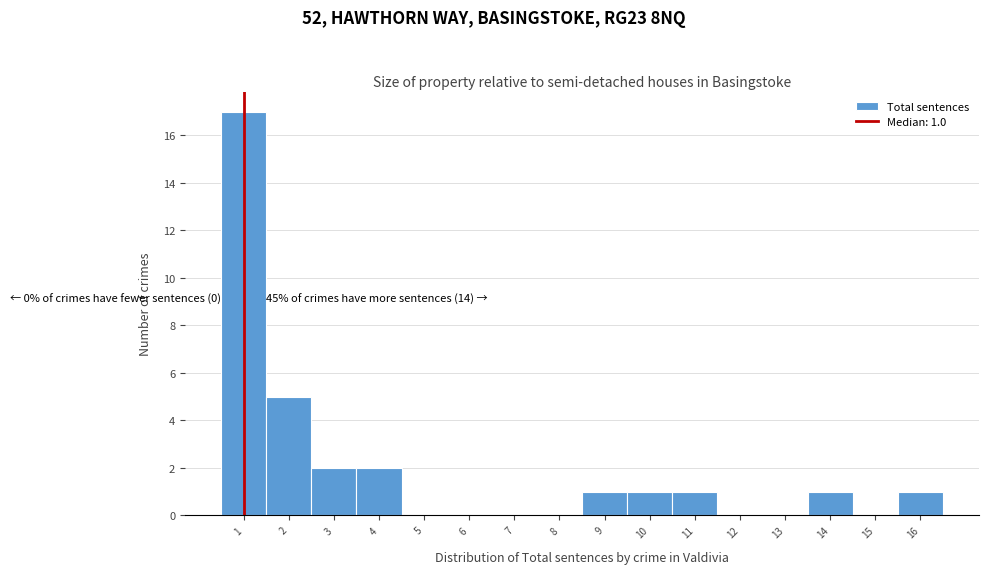

Which range on the x-axis has the tallest bar?

0.5 to 1.5